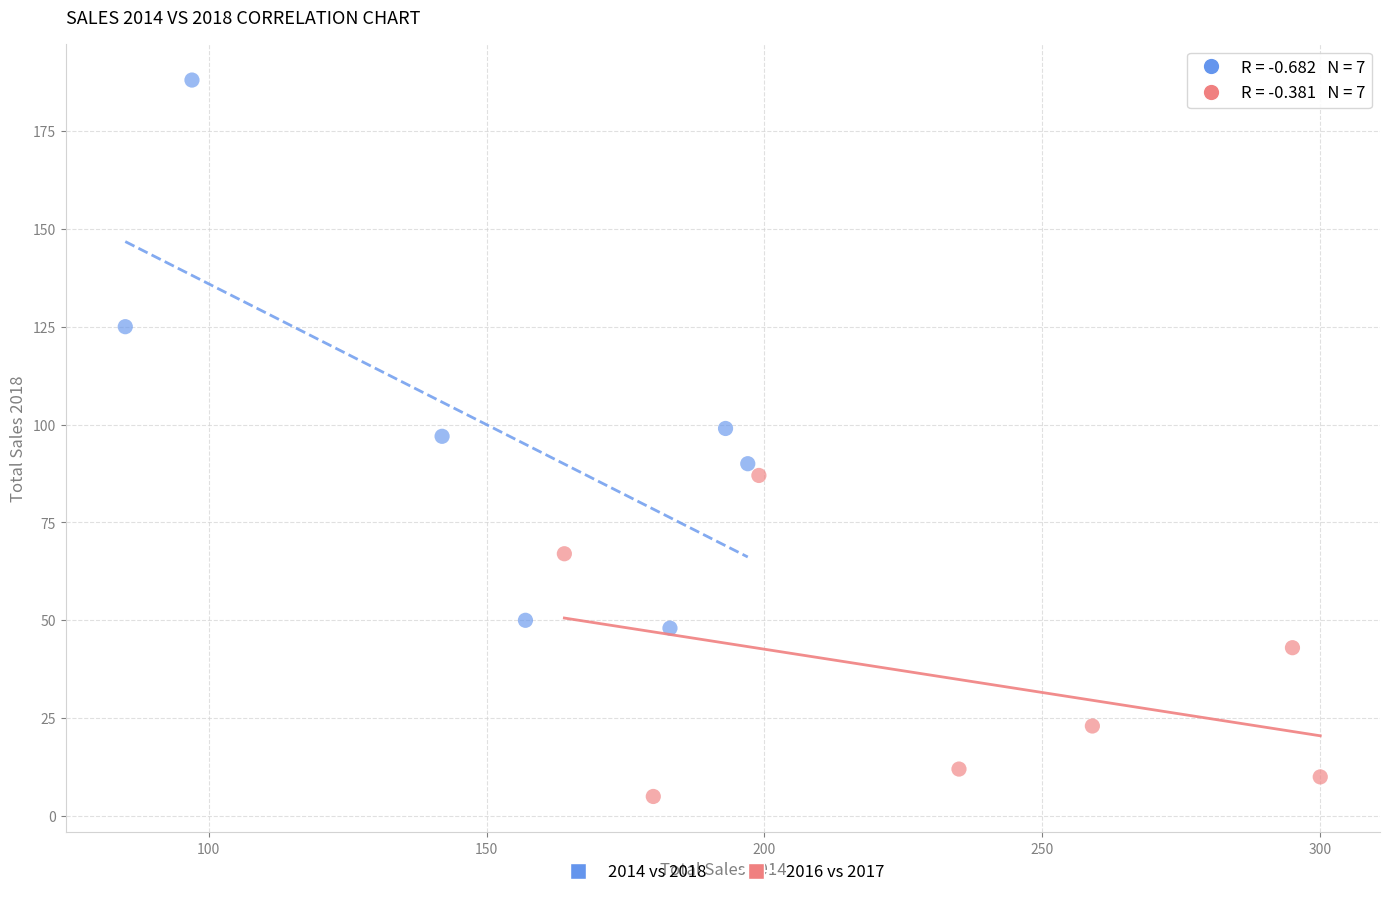

Which series contains the highest Y value?

2014 vs 2018